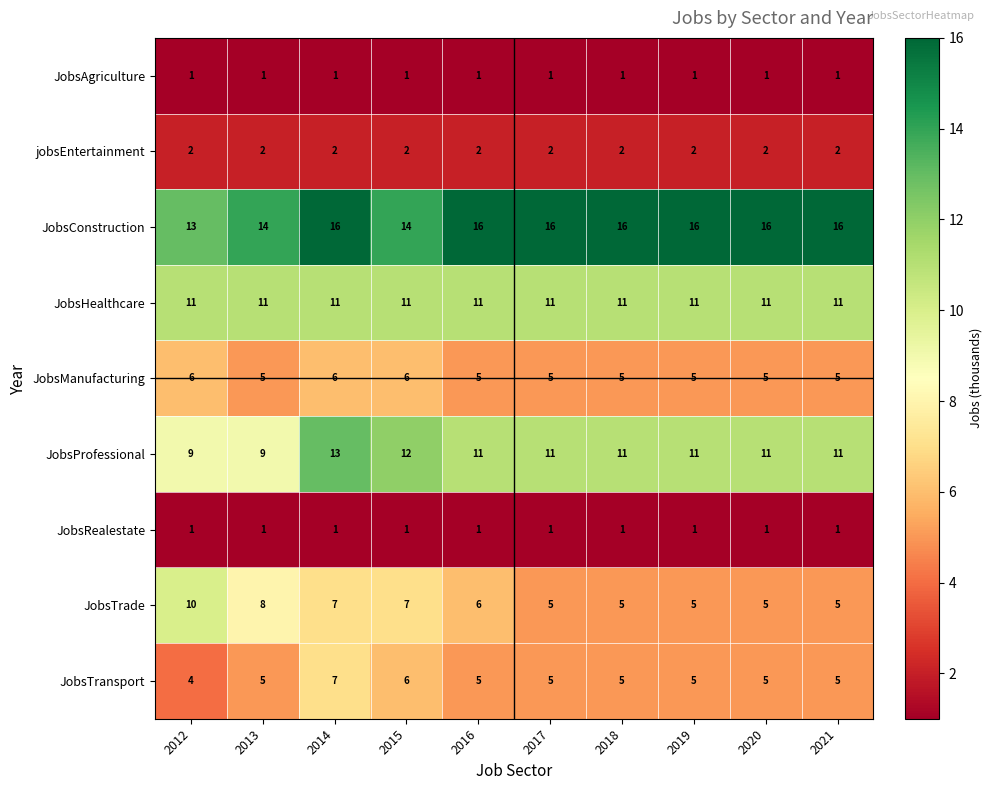

Which series has the largest total across all categories?

JobsConstruction